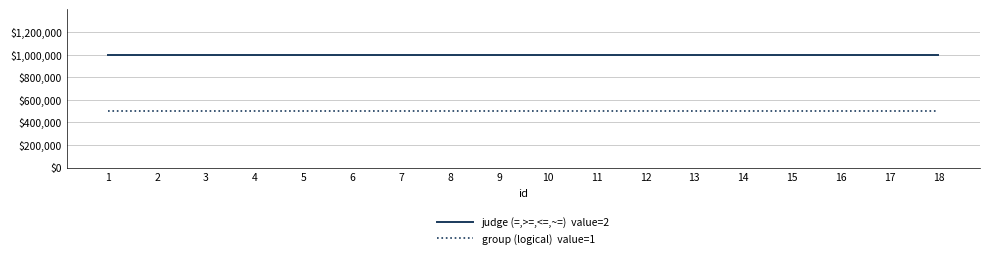

What is the maximum value shown in the chart?

1000000